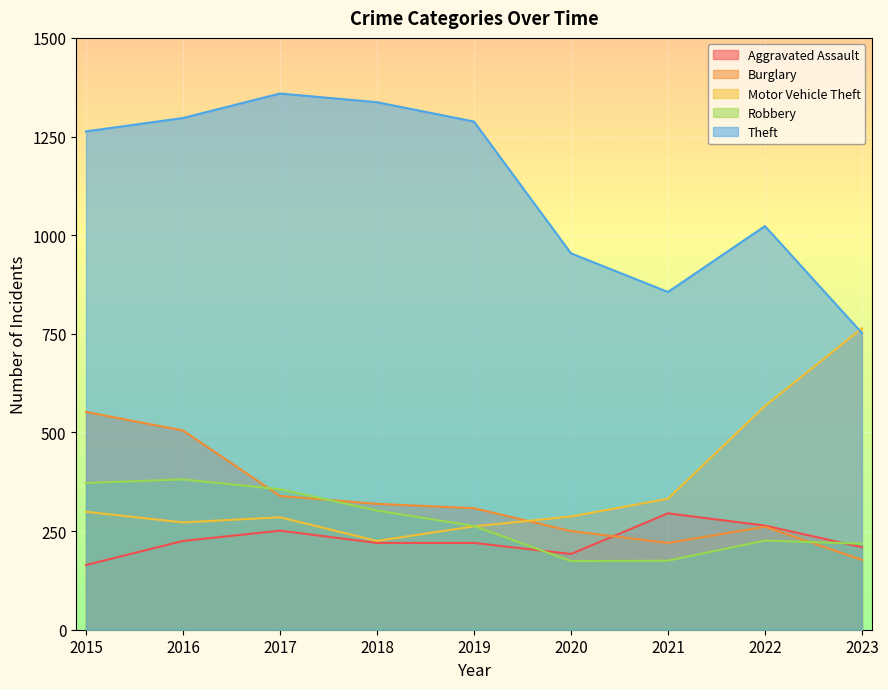

Reading right to left, what are all the values shown in this chart?

Aggravated Assault: 2023=209	2022=264	2021=295	2020=192	2019=220	2018=220	2017=251	2016=225	2015=164
Burglary: 2023=177	2022=261	2021=220	2020=250	2019=308	2018=319	2017=339	2016=505	2015=552
Motor Vehicle Theft: 2023=764	2022=567	2021=332	2020=287	2019=262	2018=225	2017=285	2016=272	2015=299
Robbery: 2023=218	2022=226	2021=175	2020=174	2019=263	2018=302	2017=356	2016=381	2015=372
Theft: 2023=752	2022=1023	2021=856	2020=954	2019=1288	2018=1337	2017=1359	2016=1297	2015=1263